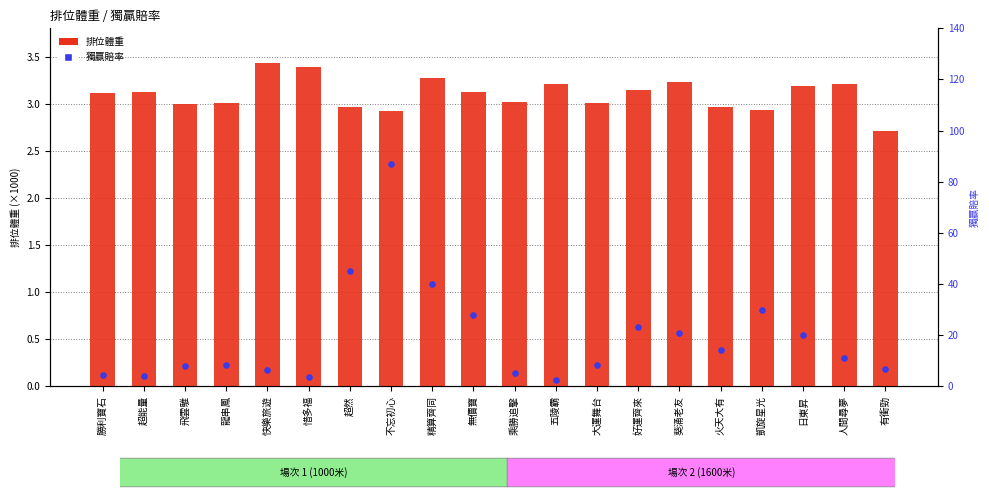

At how many categories does at least one series exceed 37?

3